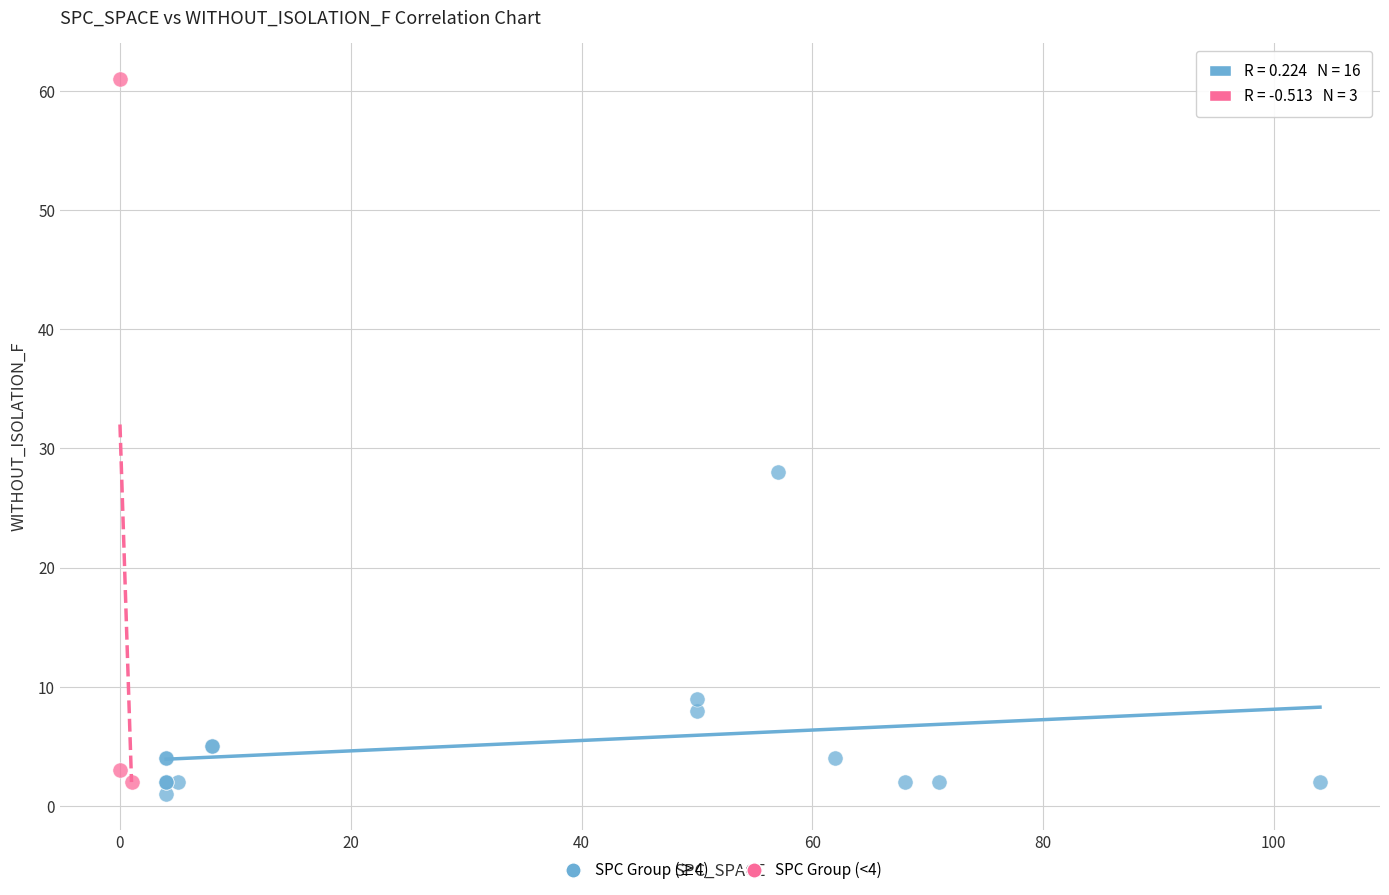

Which series reaches the maximum Y coordinate?

SPC Group (<4)